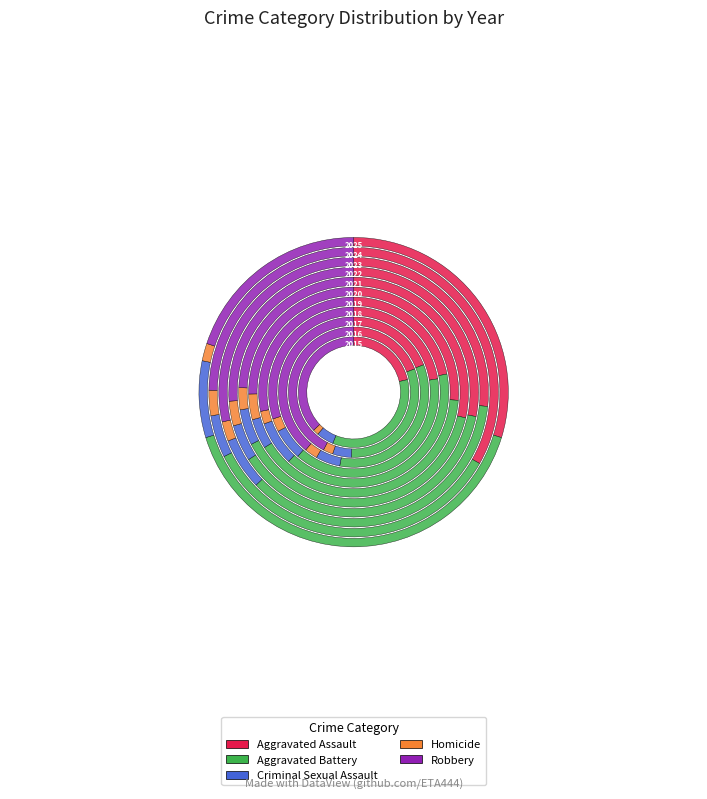

How many slices are in this pie chart?

11